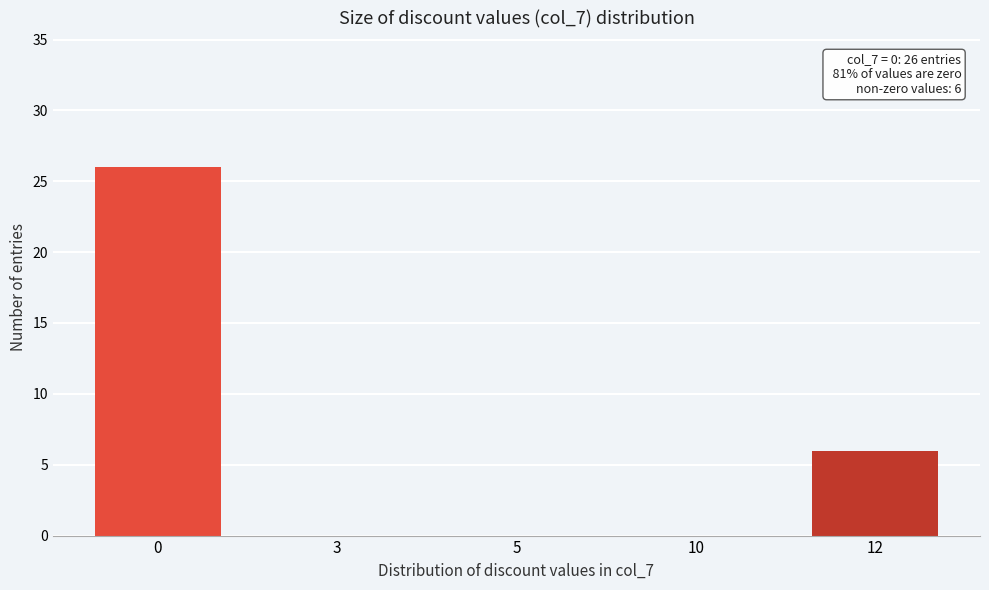

Reading left to right, what are all the values shown in this chart?

0=26	3=0	5=0	10=0	12=6